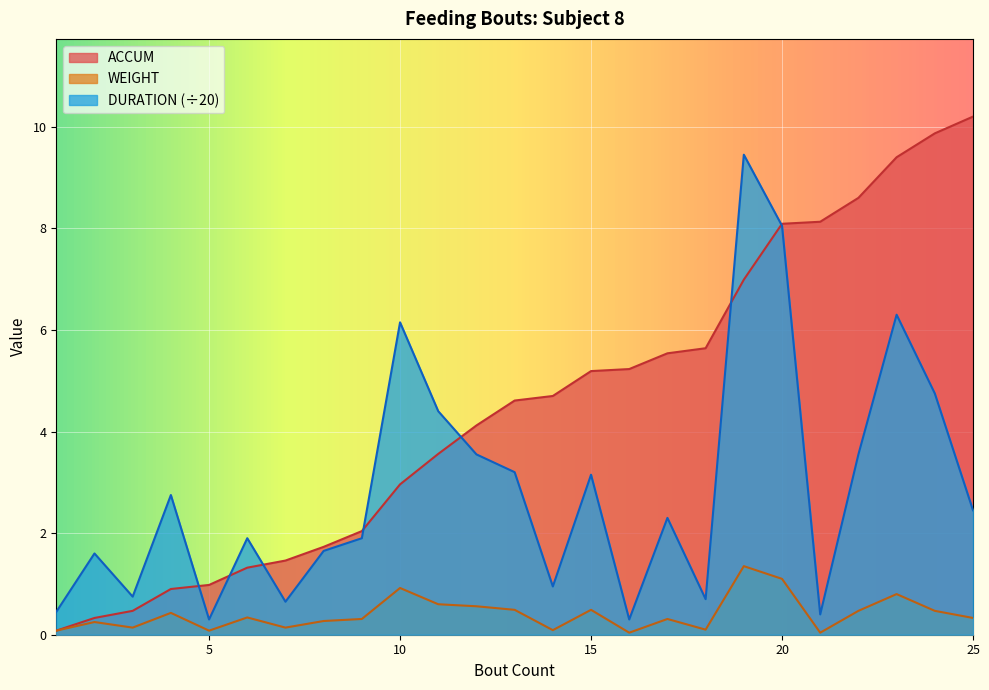

True or false: DURATION and WEIGHT intersect in this chart.

False